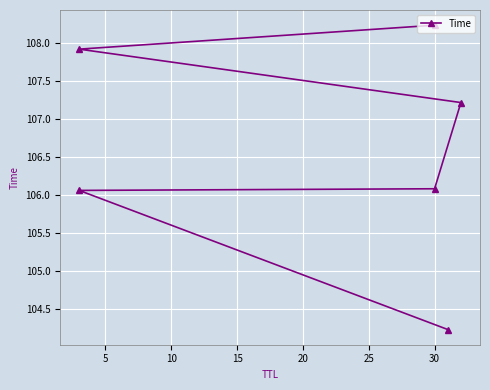

True or false: the data shows 53.1 at 20.

False